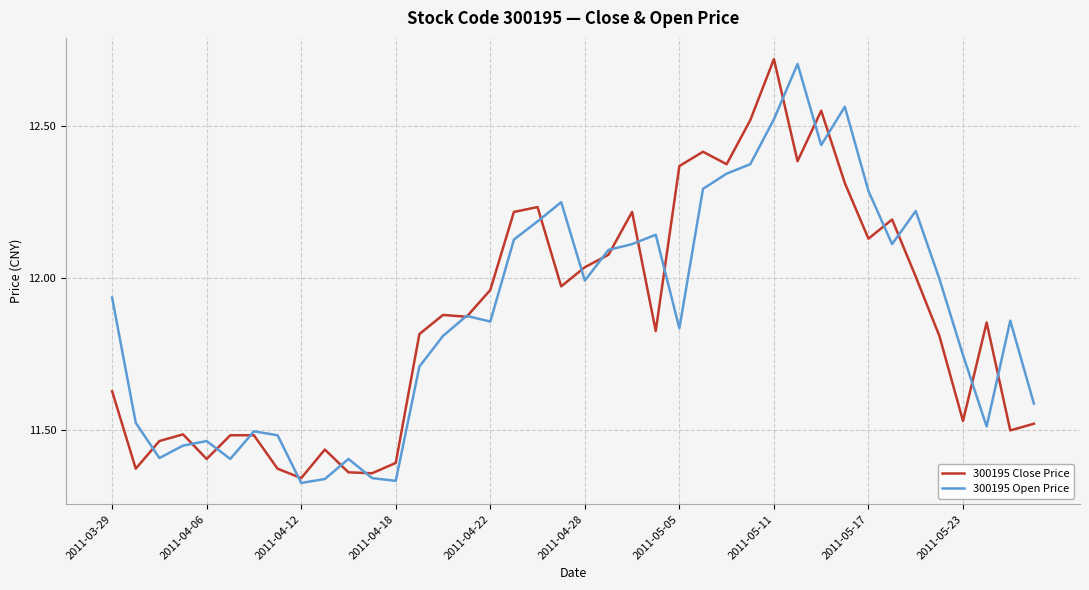

At which category is the sum across all series the highest?

2011-05-11